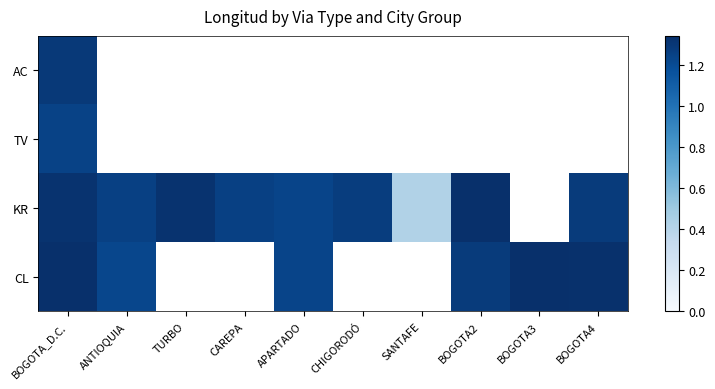

List the series in order of their overall mean, lowest first.

CL, KR, TV, AC